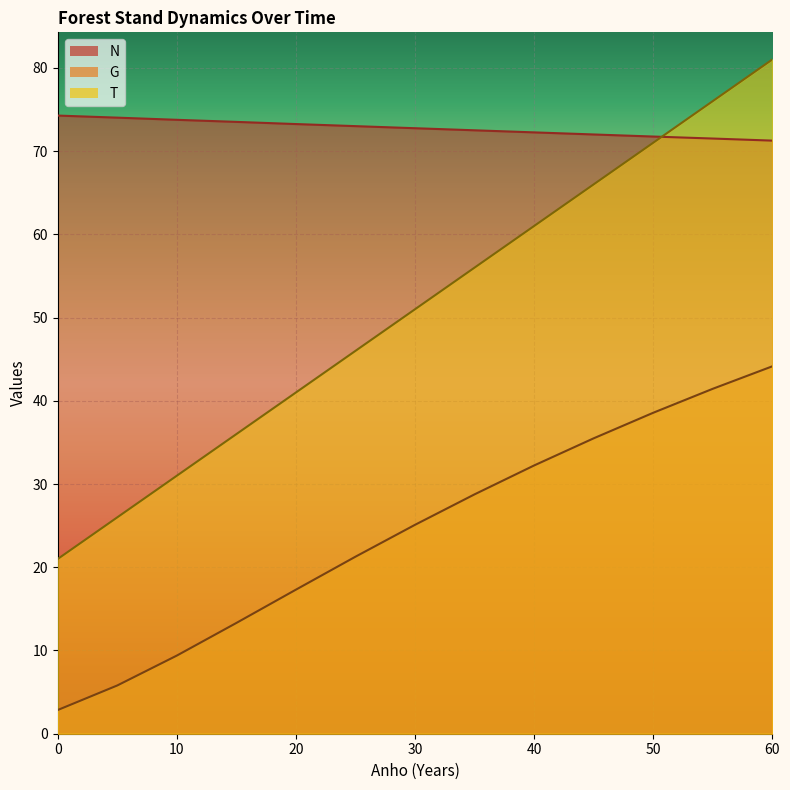

Which series has the largest total across all categories?

N